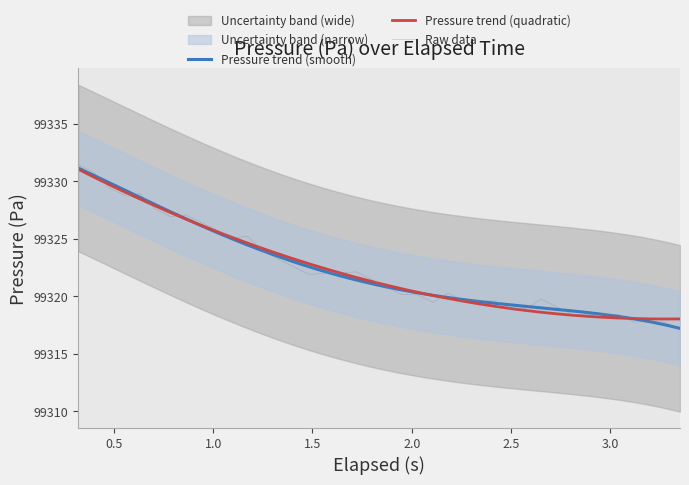

What is the maximum value for Raw data?

99331.4